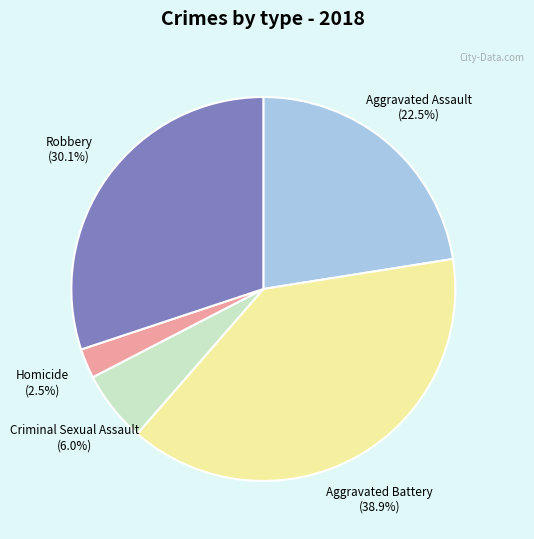

What percentage is NOT represented by Aggravated Assault?

77.5%